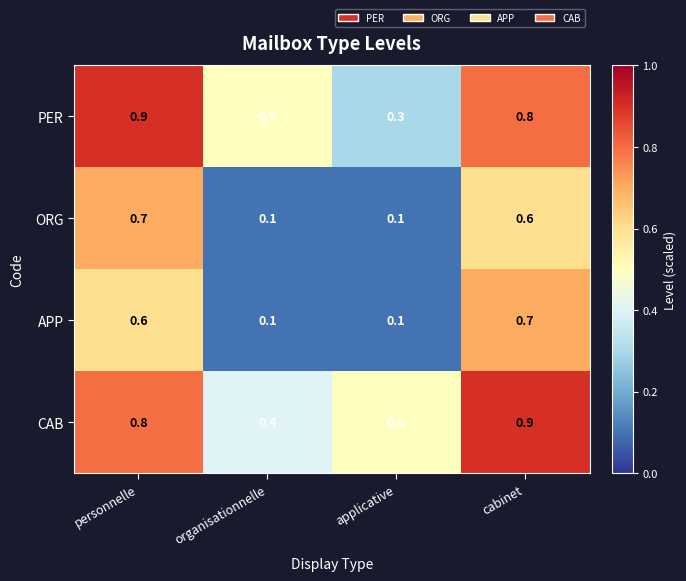

What is the difference between the highest and lowest values at applicative?

0.4